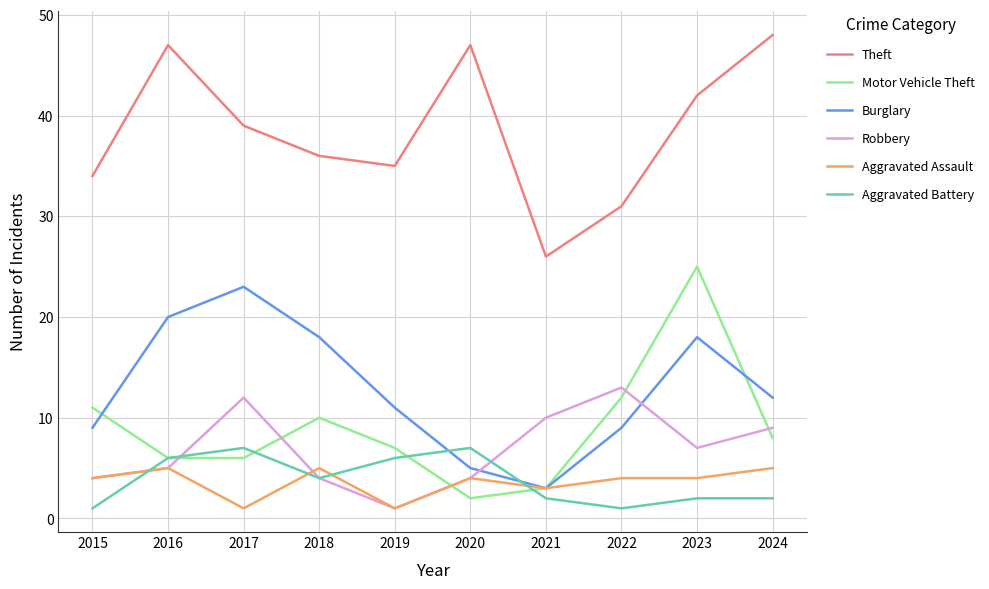

Is it true that Theft equals 35 at 2019?

True